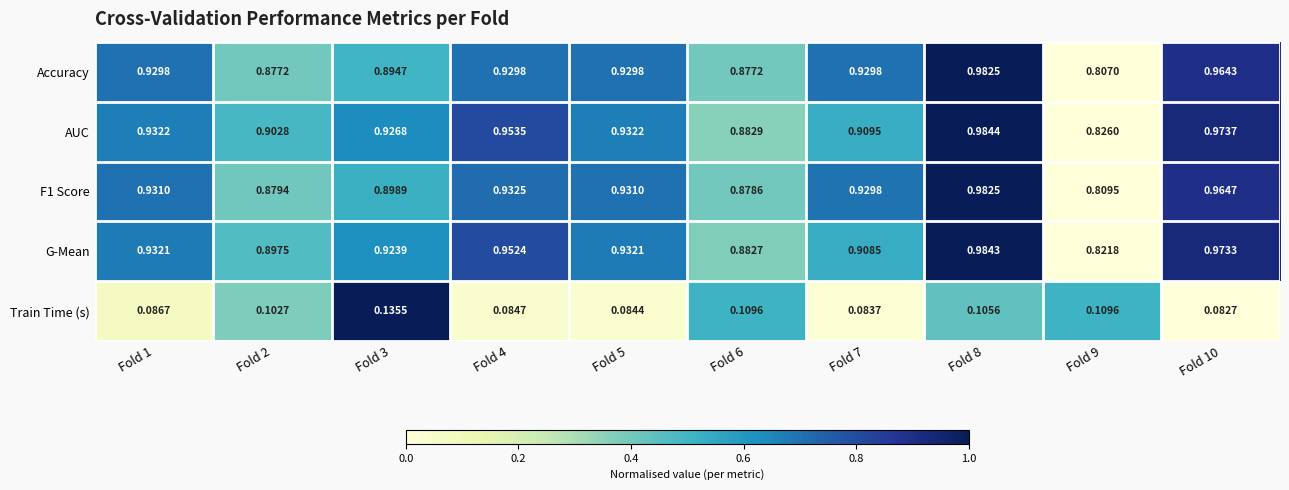

Which series has the largest range (max minus min)?

Accuracy